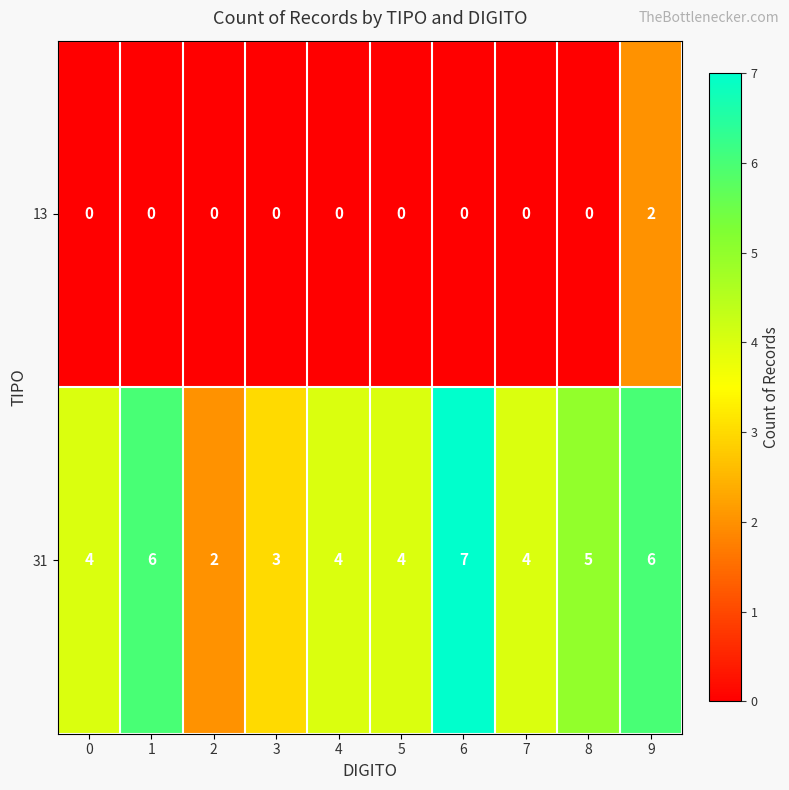

Is the value of 31 at 2 greater than the value of 13 at 4?

Yes